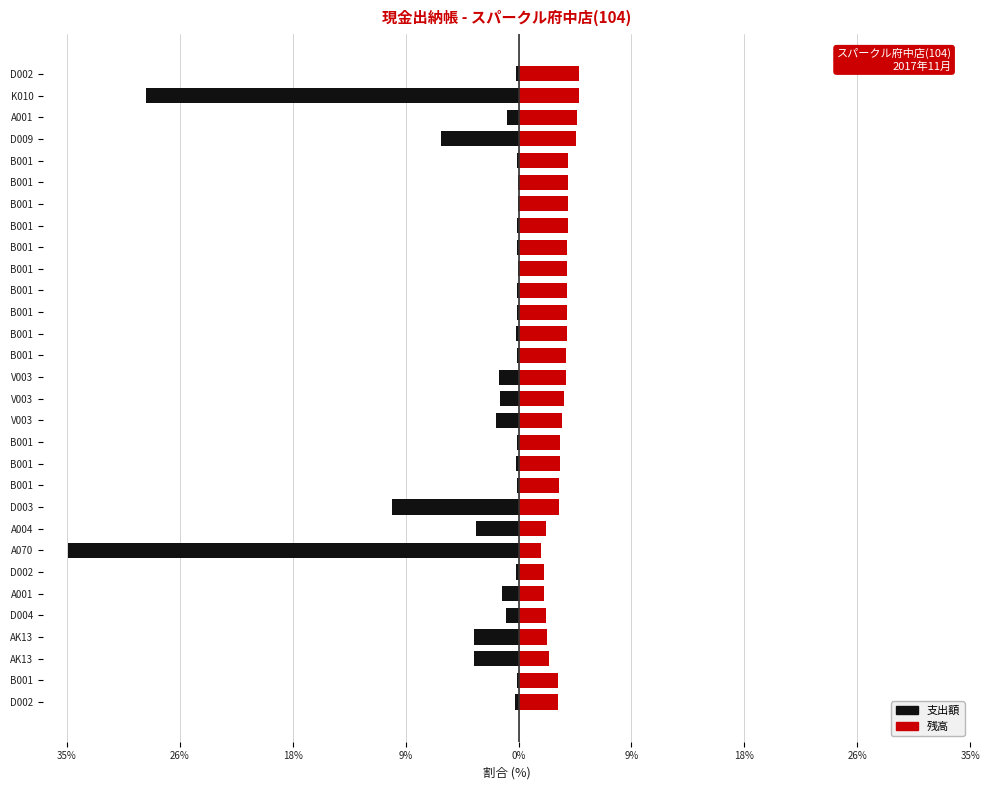

Reading left to right, list all the values displayed in this chart.

支出額: -0.3	-0.1	-3.4	-3.4	-0.9	-1.3	-0.2	-34.9	-3.3	-9.8	-0.1	-0.2	-0.2	-1.8	-1.5	-1.5	-0.2	-0.2	-0.2	-0.2	-0.1	-0.2	-0.1	-0.1	-0.1	-0.1	-6.0	-0.9	-28.9	-0.2
残高: 3.1	3.1	2.4	2.2	2.1	2.0	2.0	1.7	2.1	3.1	3.2	3.2	3.2	3.4	3.5	3.7	3.7	3.7	3.7	3.8	3.8	3.8	3.8	3.8	3.8	3.8	4.5	4.6	4.7	4.7